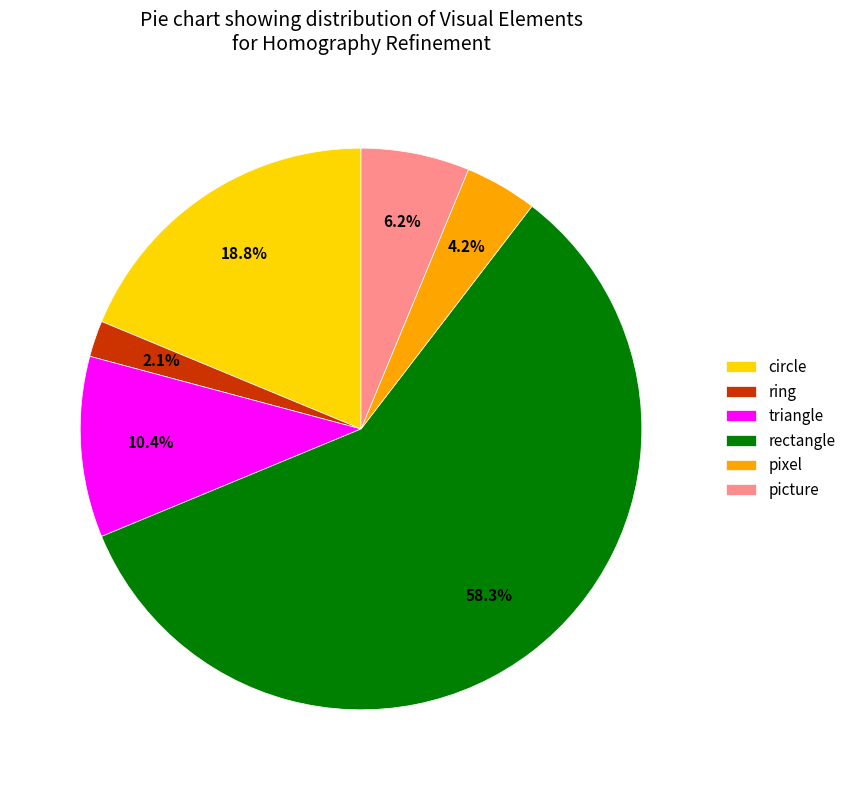

What percentage is the ring slice, to the nearest percent?

2%